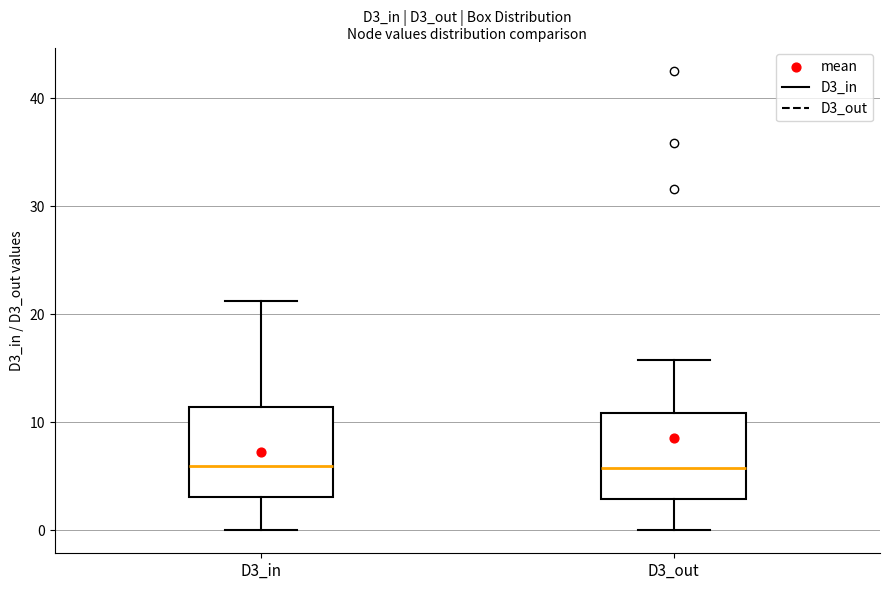

Reading left to right, read every box against the y-axis: the position of its median line, the range the box covers, and the ends of its whiskers. The values are not printed on the chart, so give them approximately, as read against the axis.

D3_in: median 6, box 3 to 11, whiskers 0 to 21
D3_out: median 6, box 3 to 11, whiskers 0 to 16